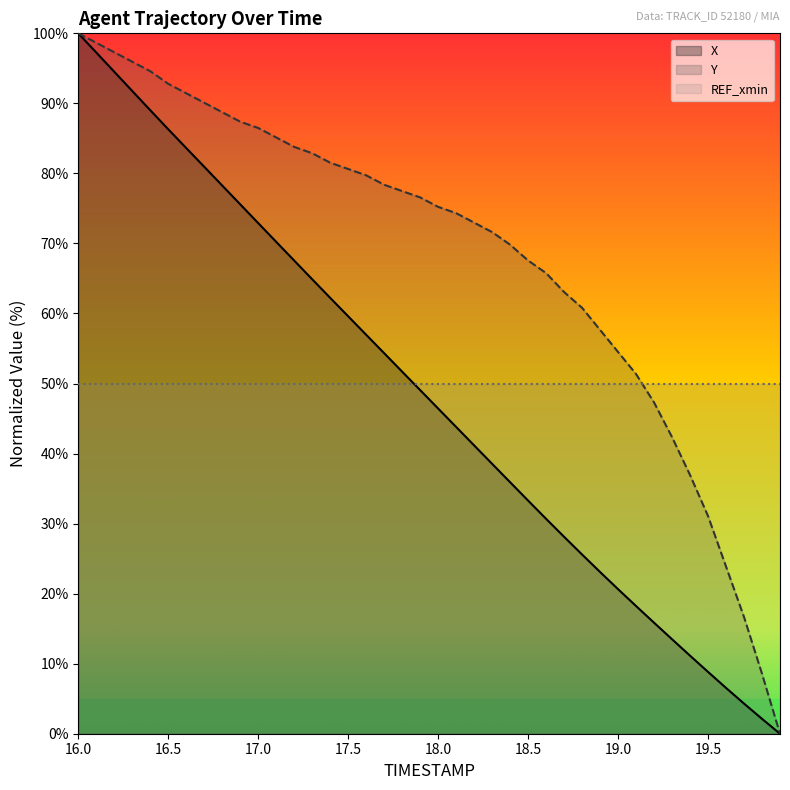

How many intersections are there between REF_xmin and Y?

1